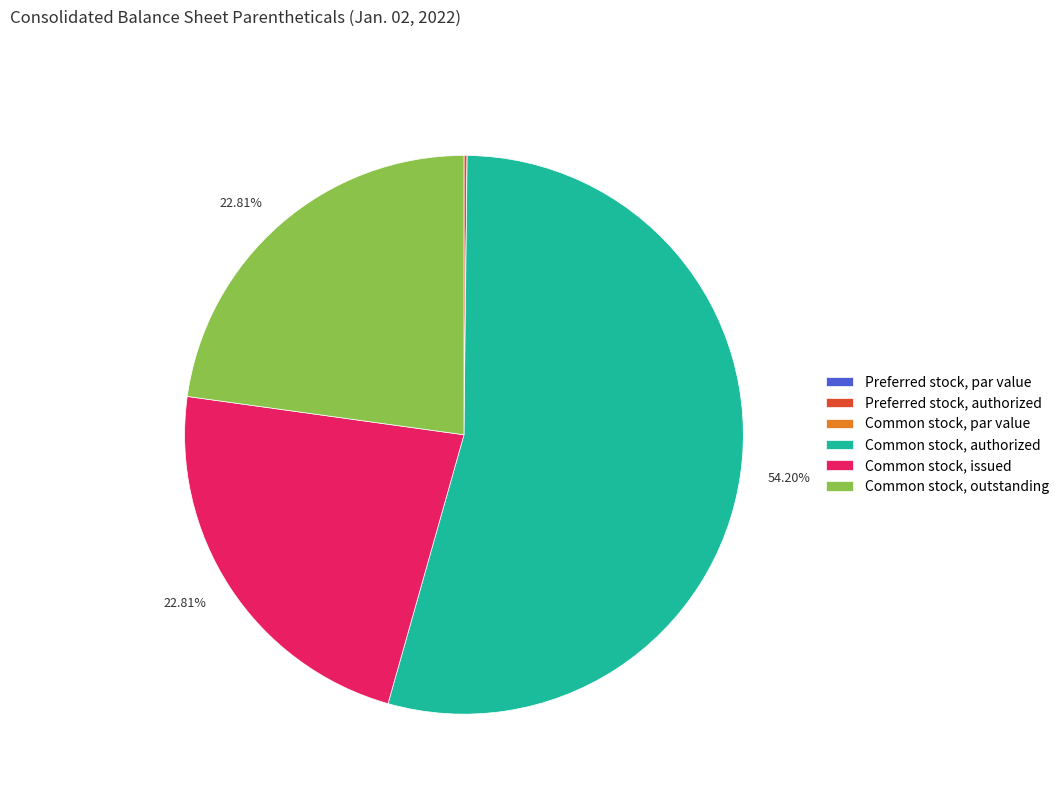

Is there any slice that represents more than half of the pie?

Yes